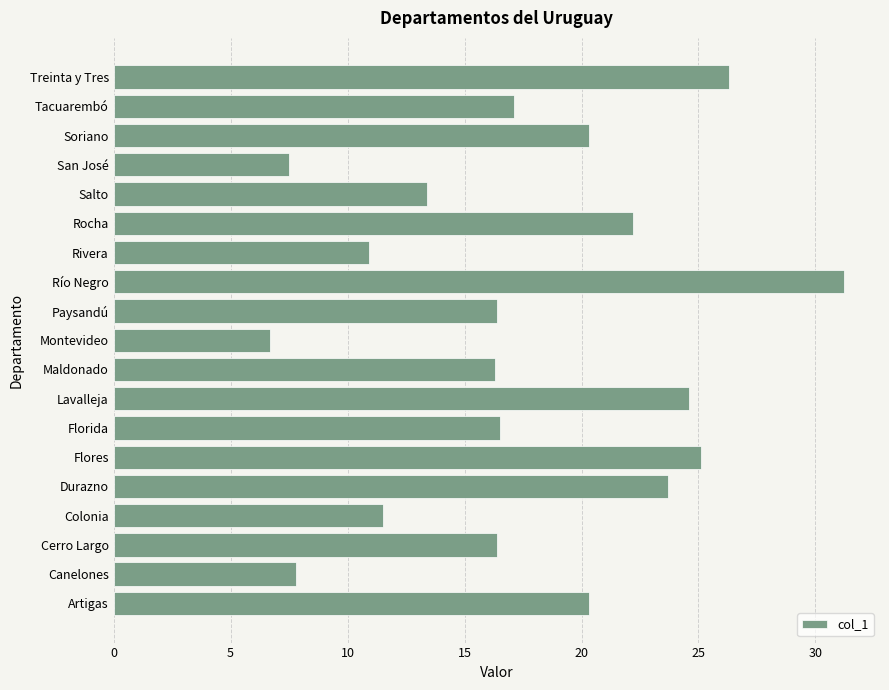

Approximately how many times larger is the value at Lavalleja compared to Artigas?

1.2